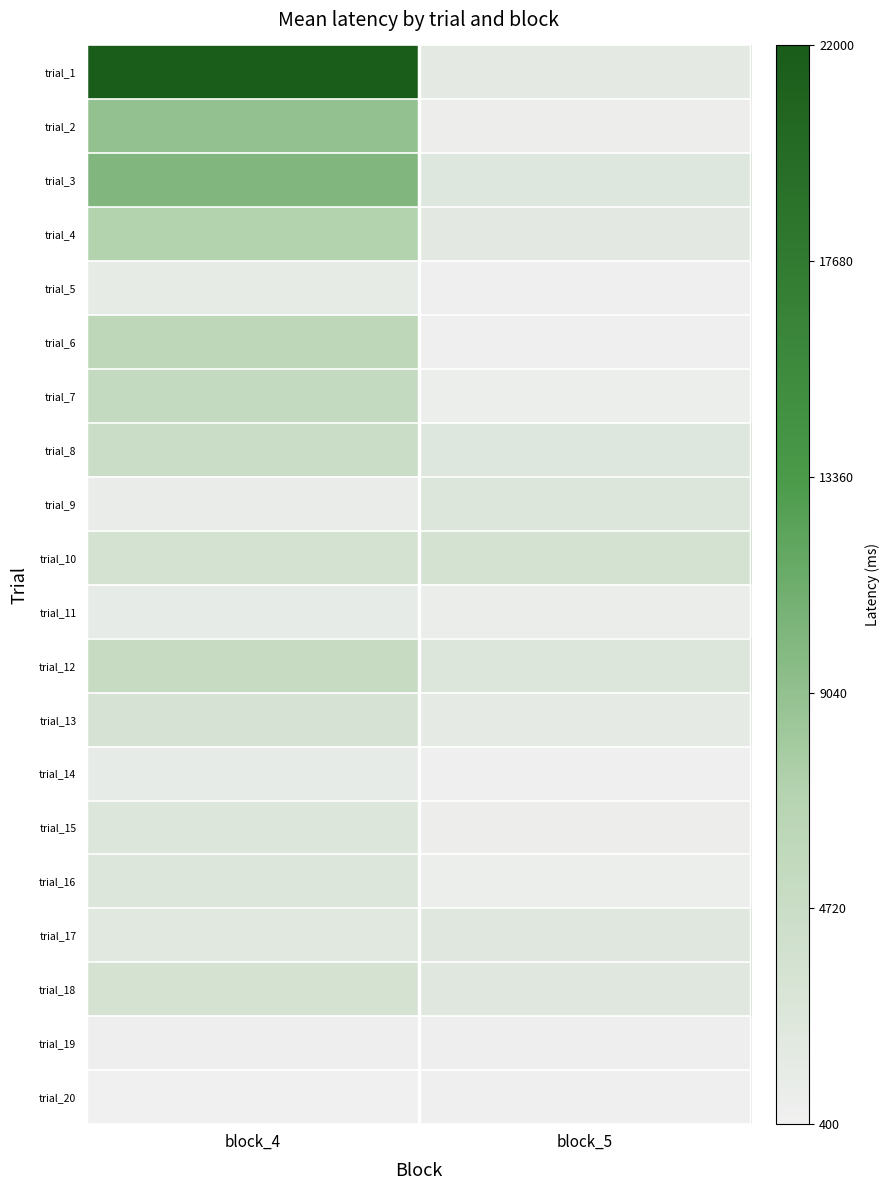

Reading left to right, transcribe all the data shown in this chart.

trial_1: block_4=21849	block_5=1669
trial_2: block_4=8934	block_5=746
trial_3: block_4=10061	block_5=2367
trial_4: block_4=7104	block_5=1835
trial_5: block_4=1576	block_5=585
trial_6: block_4=6153	block_5=518
trial_7: block_4=5337	block_5=876
trial_8: block_4=4755	block_5=2343
trial_9: block_4=1191	block_5=2655
trial_10: block_4=3632	block_5=3529
trial_11: block_4=1398	block_5=1045
trial_12: block_4=5119	block_5=2588
trial_13: block_4=3288	block_5=1599
trial_14: block_4=1348	block_5=581
trial_15: block_4=2528	block_5=811
trial_16: block_4=2568	block_5=854
trial_17: block_4=2106	block_5=2271
trial_18: block_4=3479	block_5=2336
trial_19: block_4=666	block_5=737
trial_20: block_4=481	block_5=637